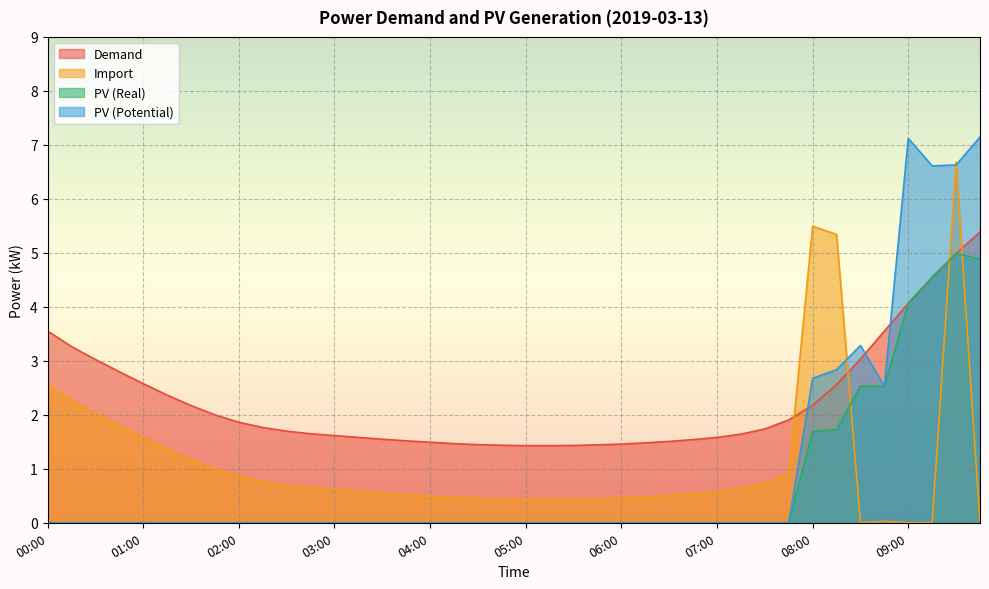

Which series has the widest spread of values?

PV (Potential)